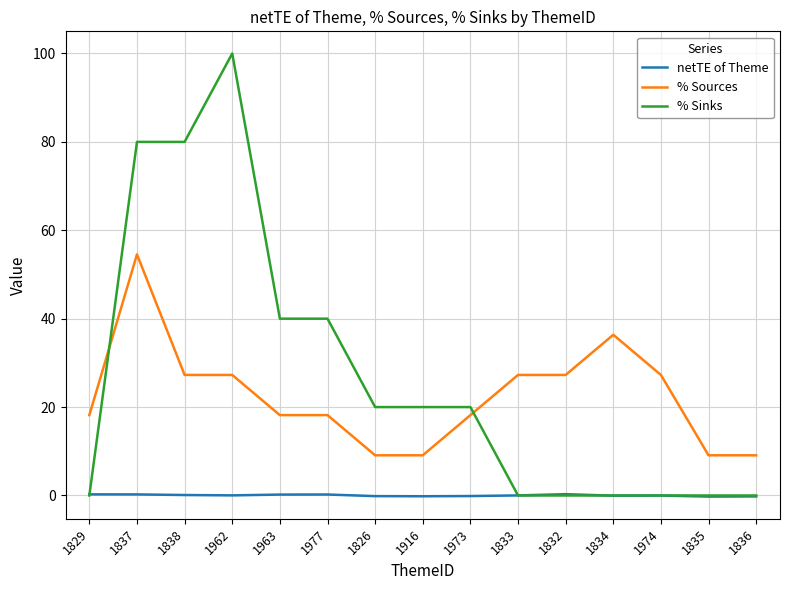

The % Sinks series shows 66.0 at 1833. True or false?

False